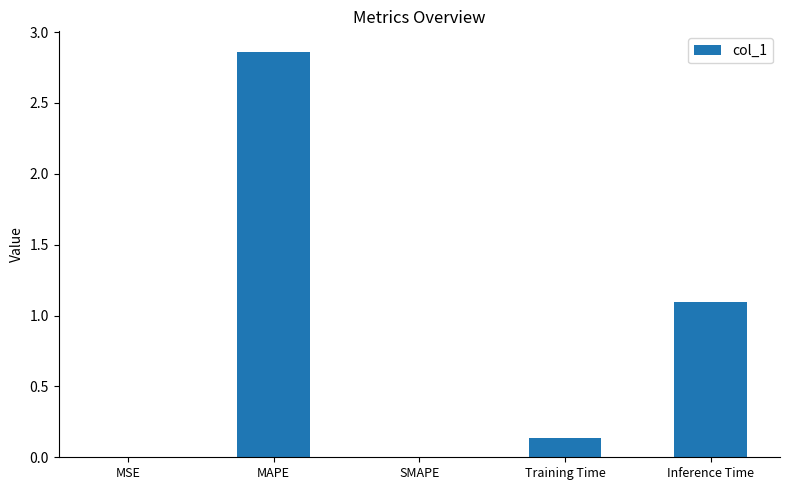

Are the bars horizontal?

No